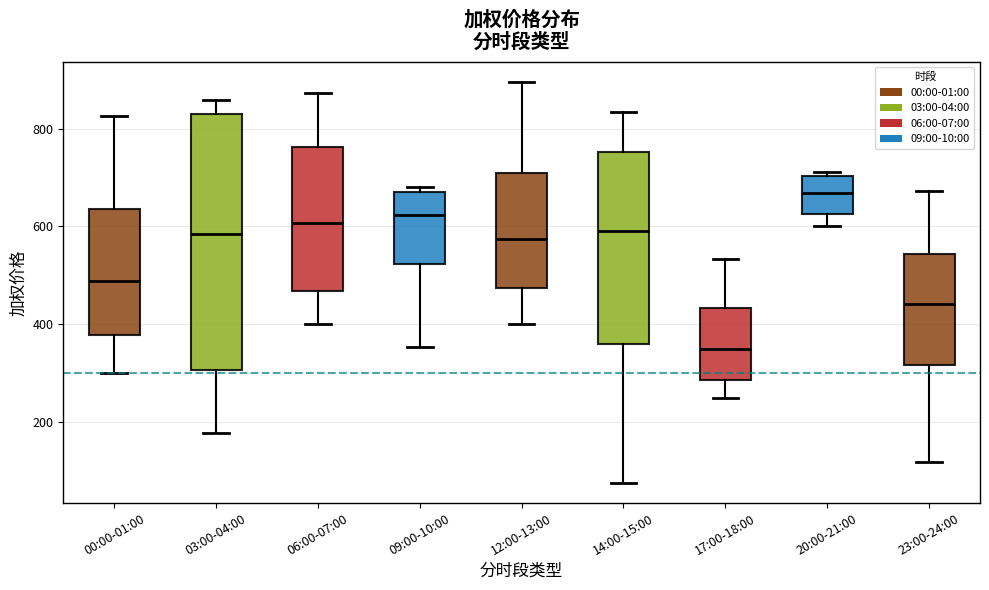

Which box's median line is the highest?

20:00-21:00